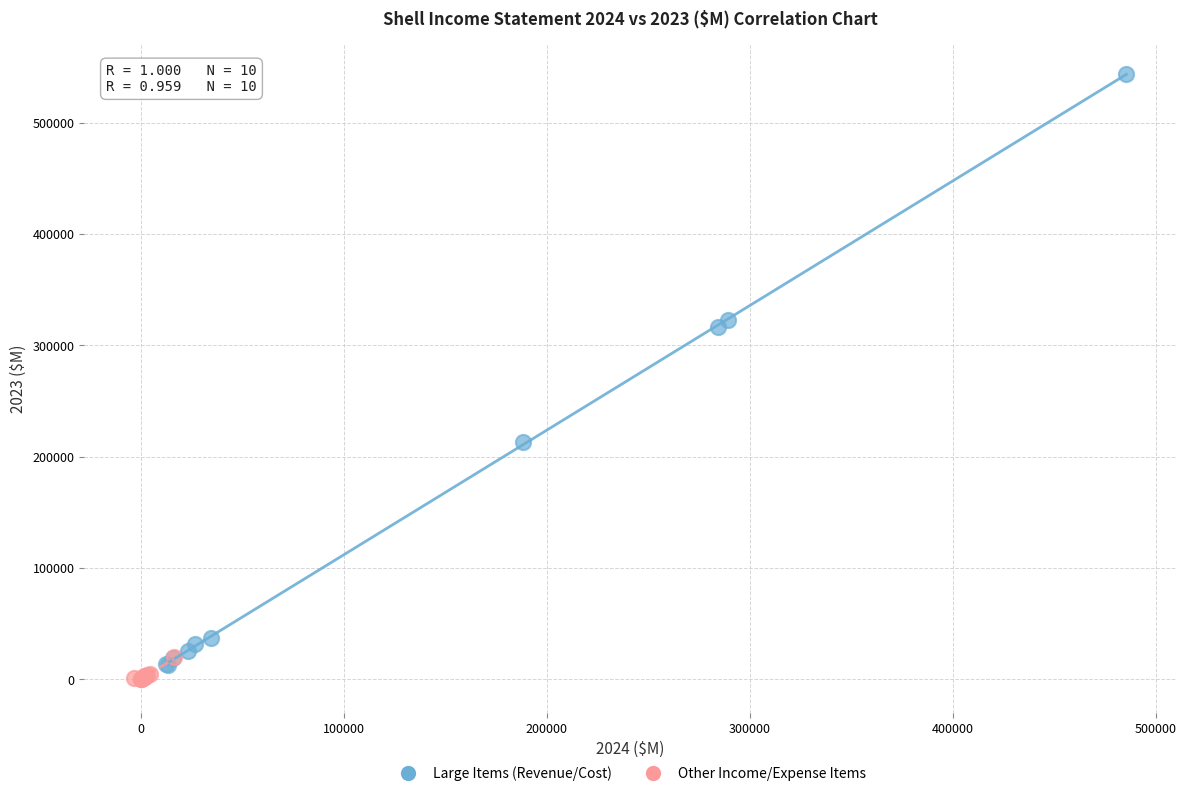

Which series contains the highest Y value?

Large Items (Revenue/Cost)